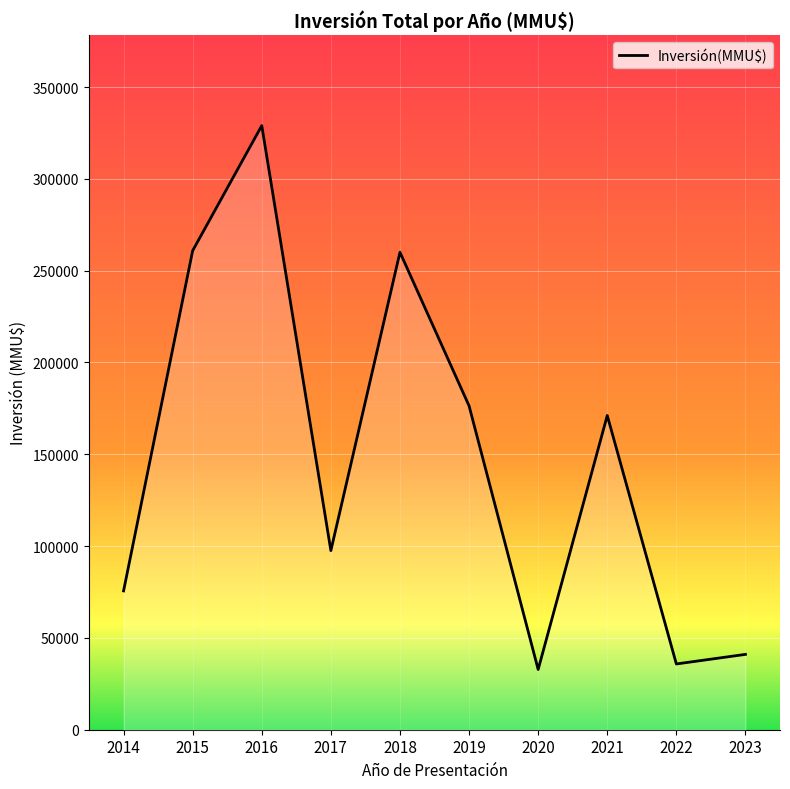

Which has a higher value, 2016 or 2021?

2016